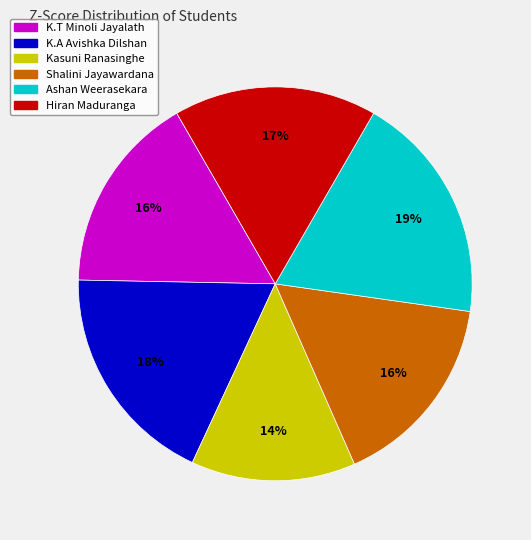

Do Shalini Jayawardana and Ashan Weerasekara together represent more than half of the pie?

No